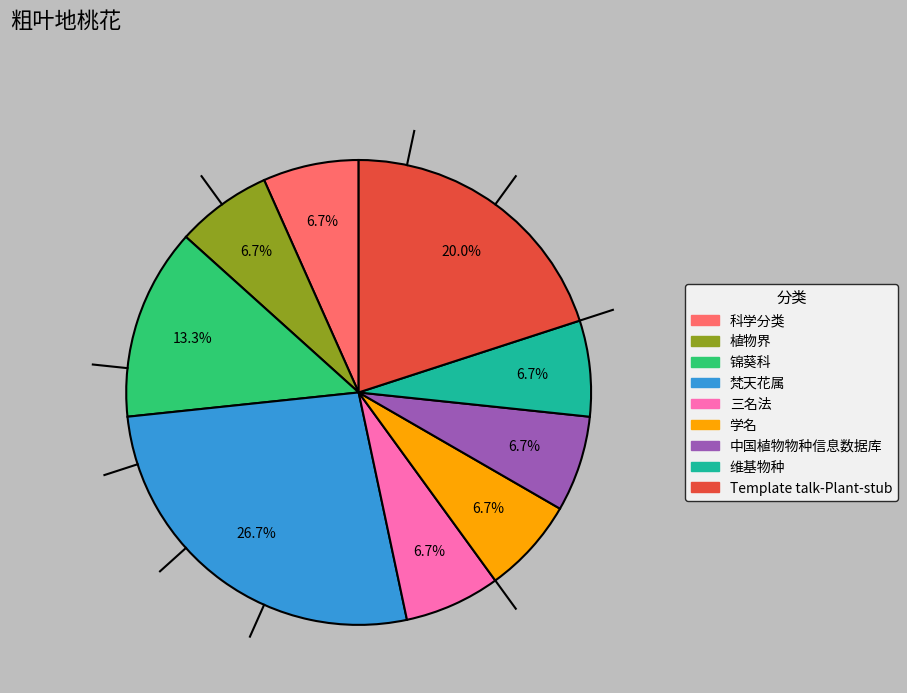

The 科学分类 slice represents 1% of the pie. True or false?

False